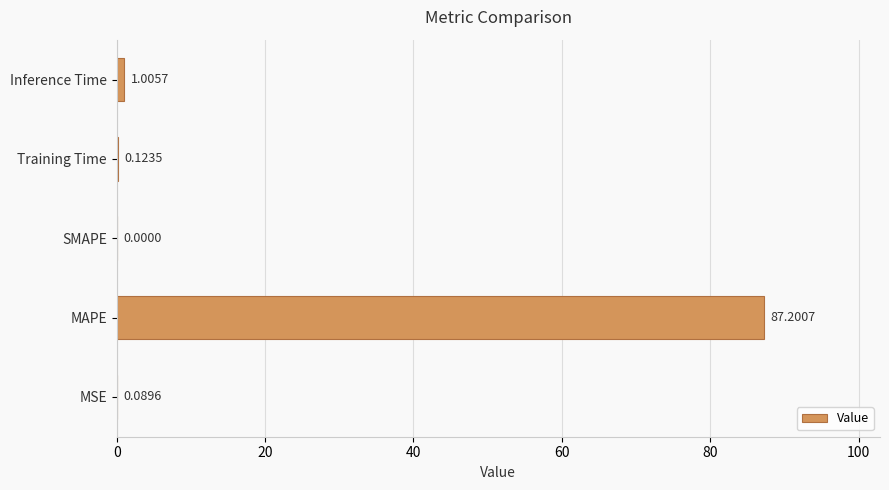

What is the change in value from MSE to MAPE?

+87.1